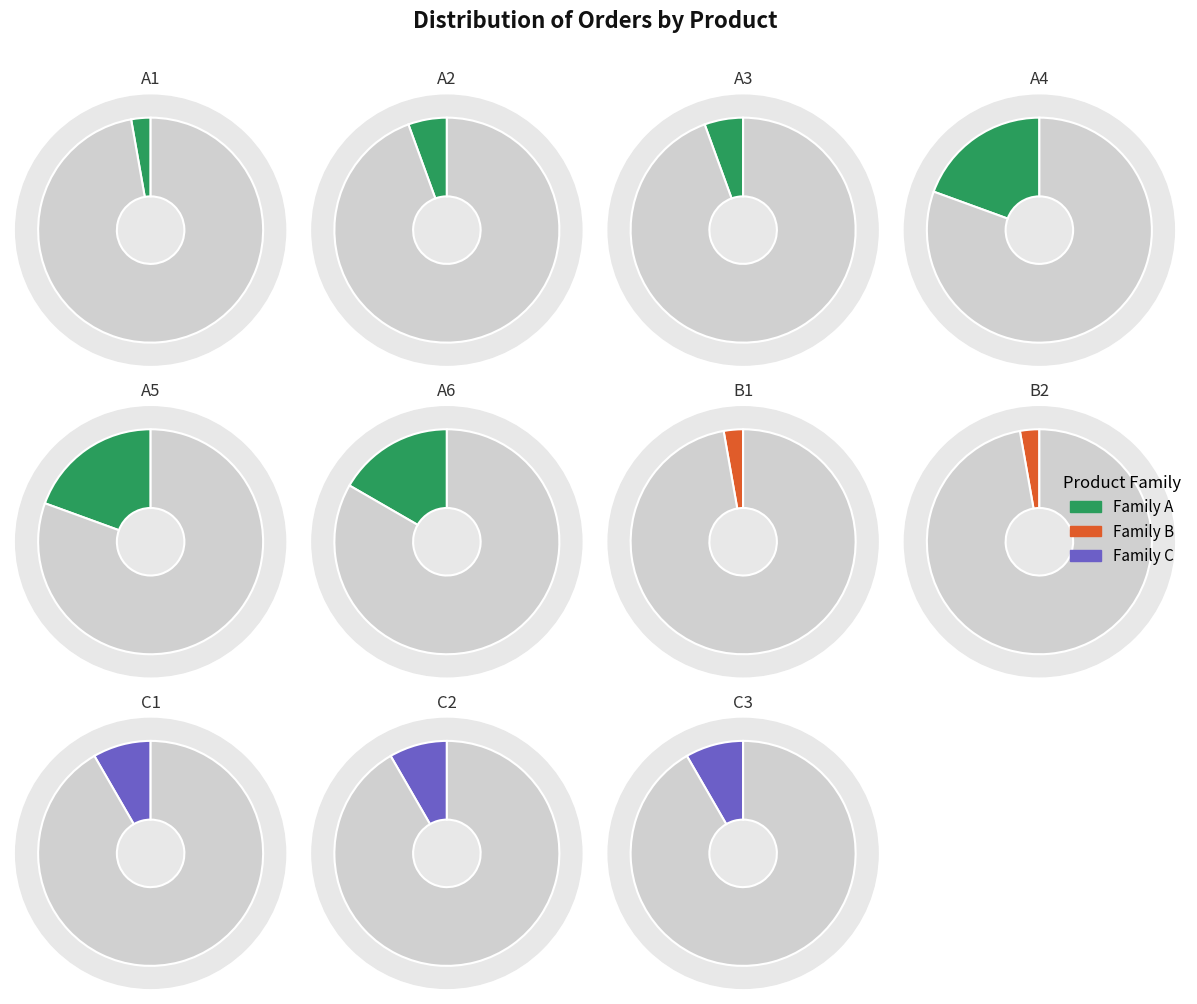

Do A4 and A6 together represent more than half of the pie?

No